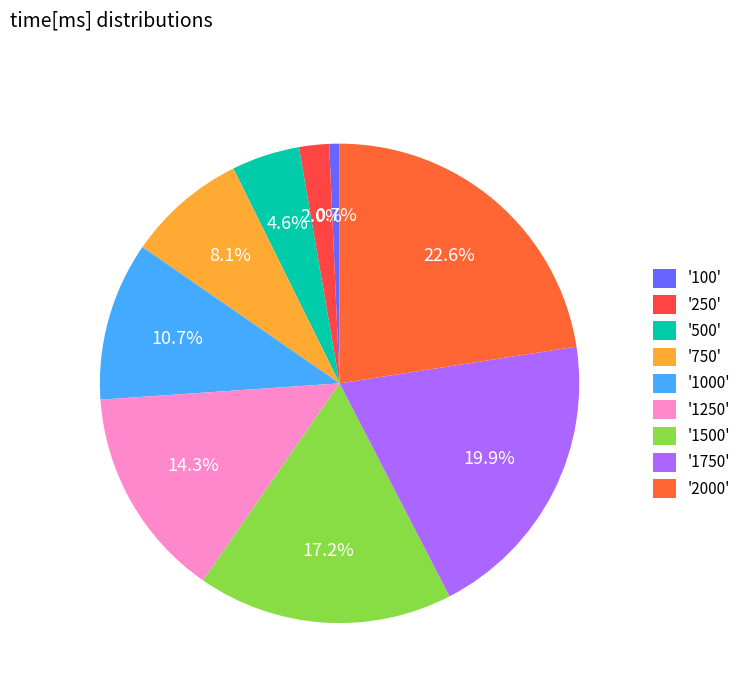

How many segments does this pie chart have?

9